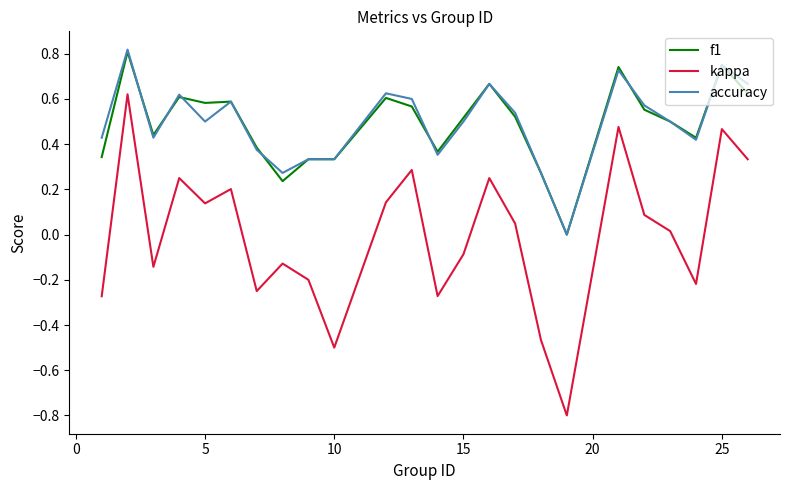

How many values in kappa are above zero?

13